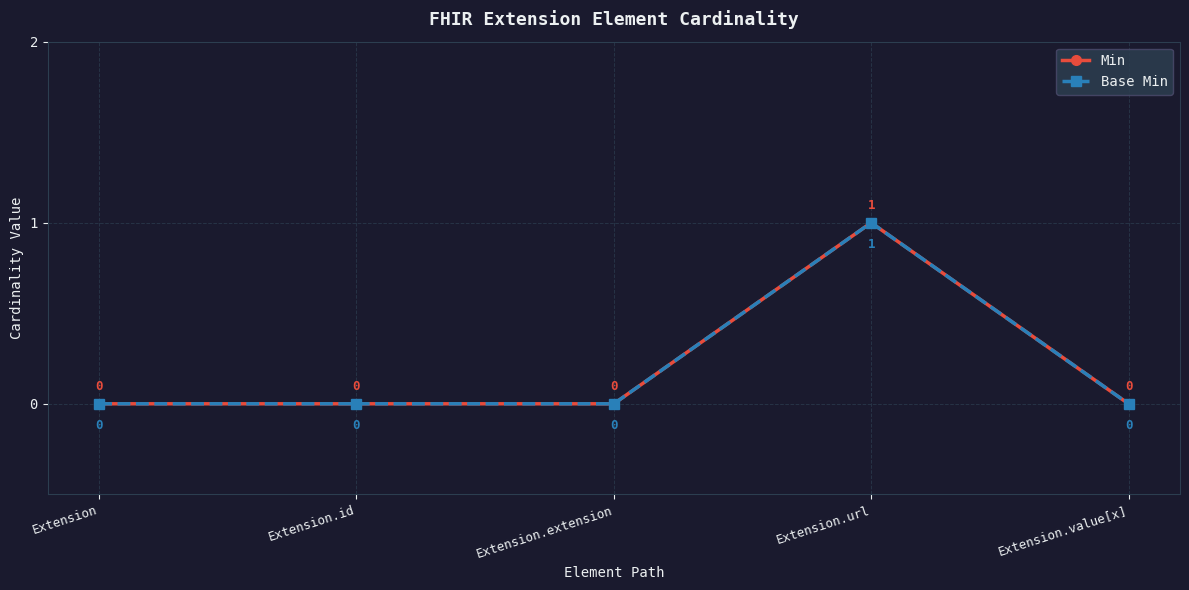

Where is the first local maximum for Base Min?

Extension.url